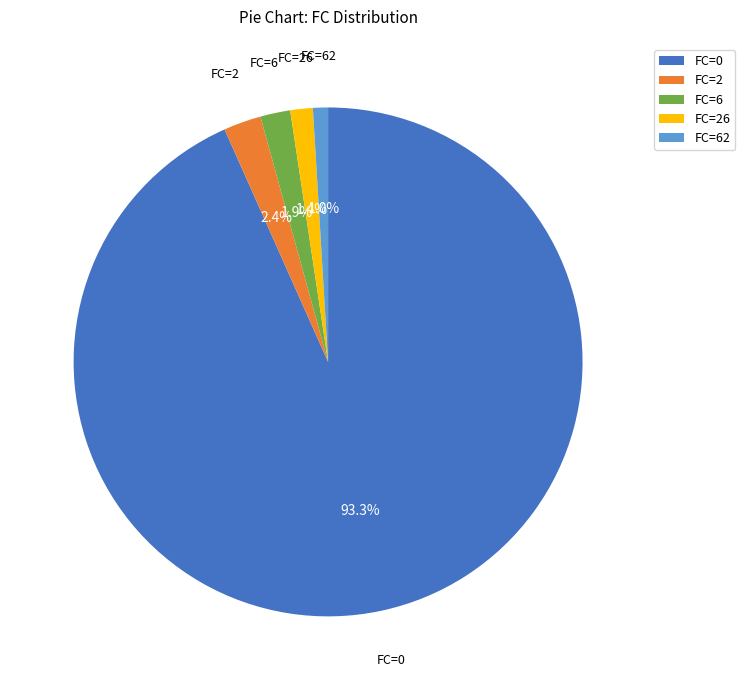

Is there a majority slice in this chart?

Yes